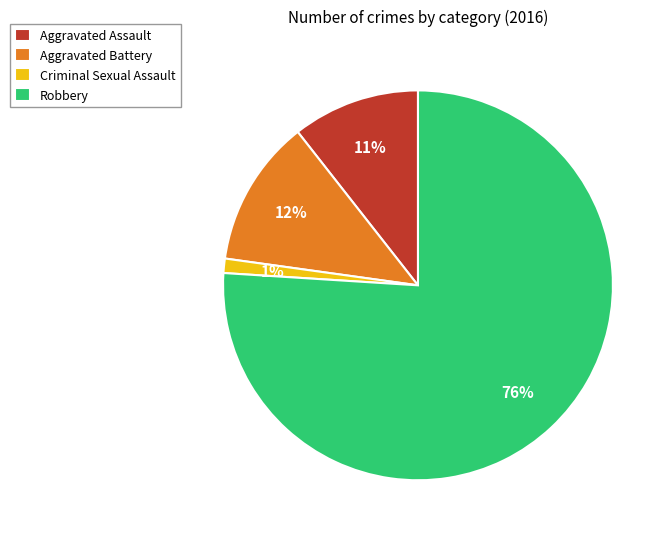

Does any single category account for the majority?

Yes